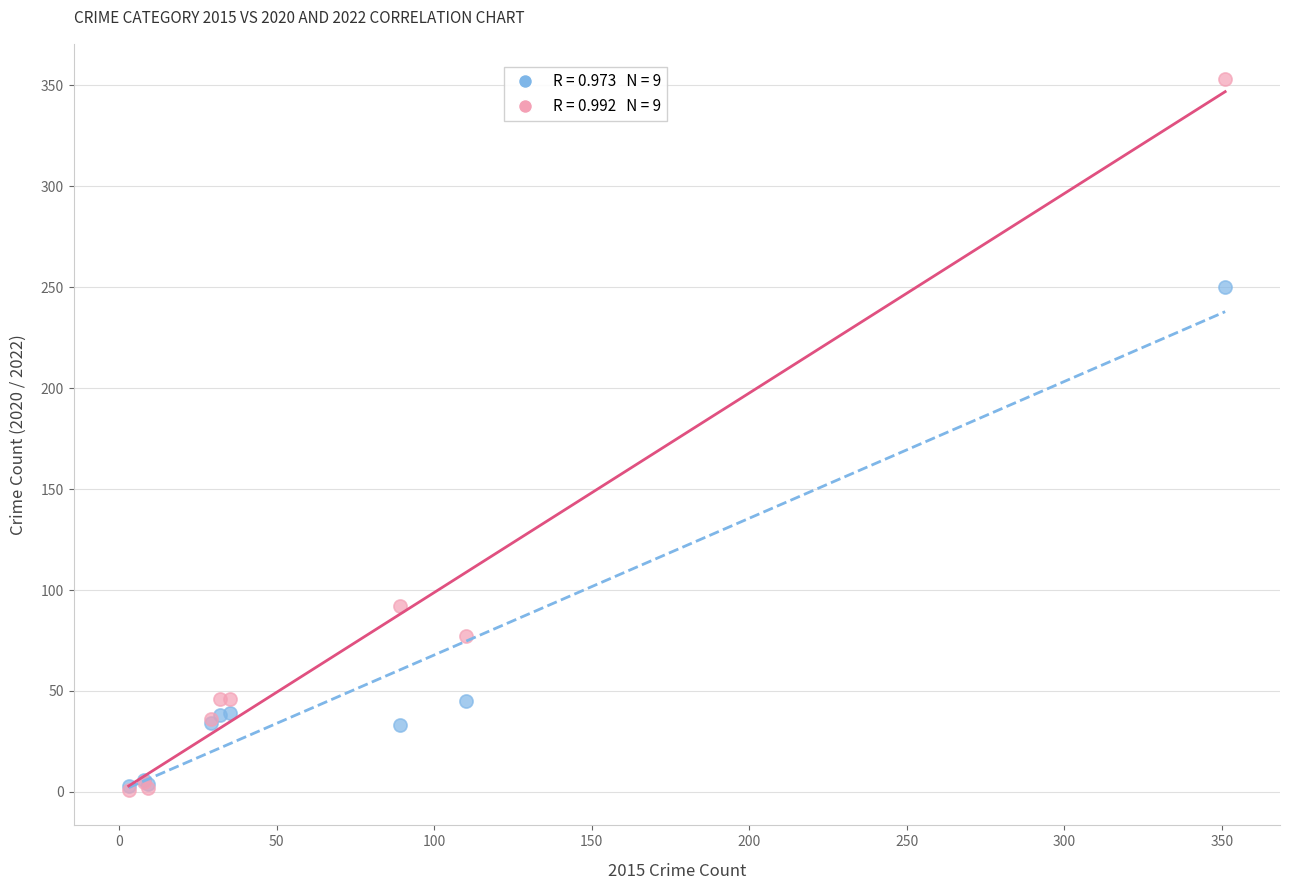

Across all series, what Y value is closest to 177?

250